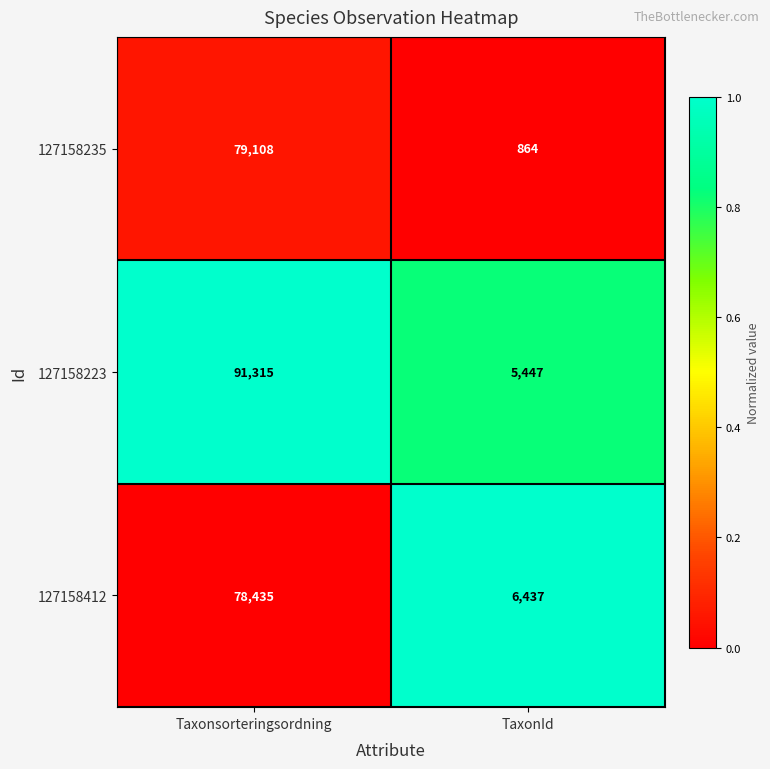

The value of 127158235 at Taxonsorteringsordning is 129209. True or false?

False